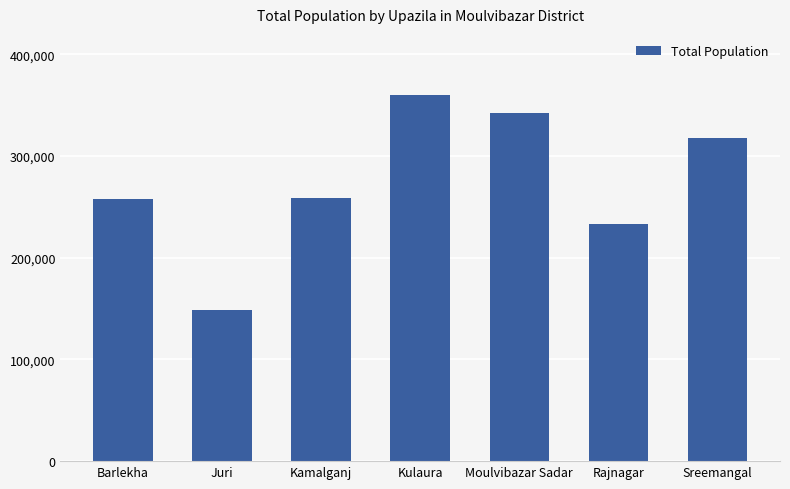

What is the approximate value at Moulvibazar Sadar, to the nearest 10?

342470